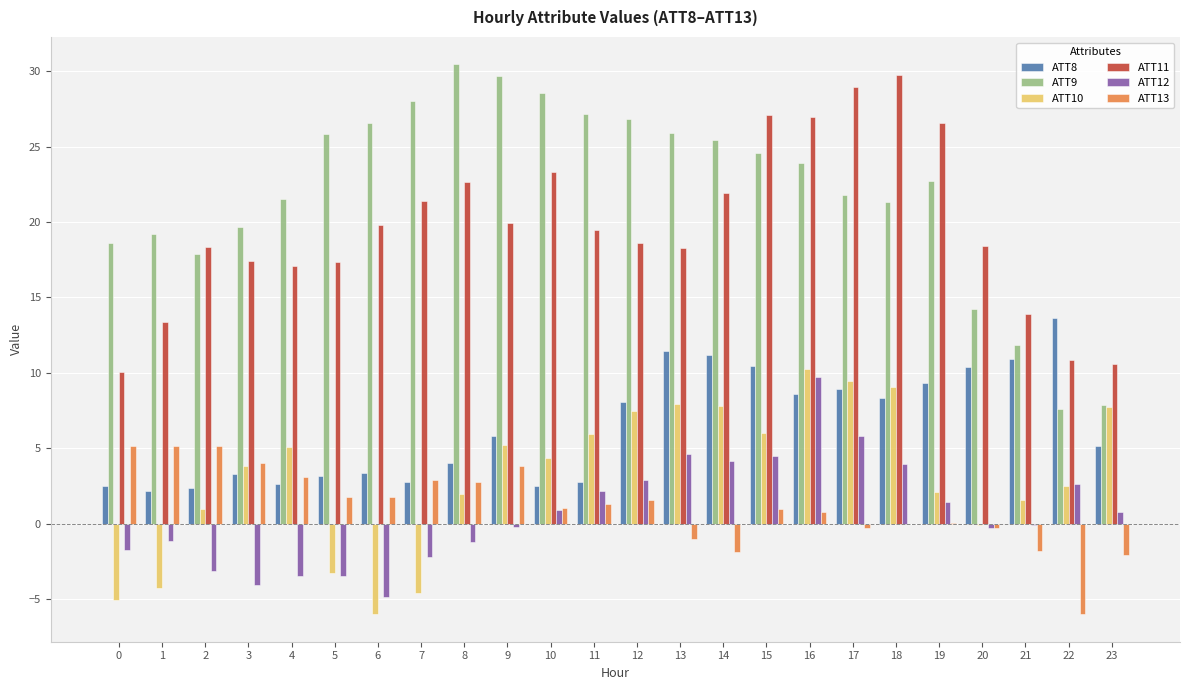

What is the greatest value displayed?

30.4